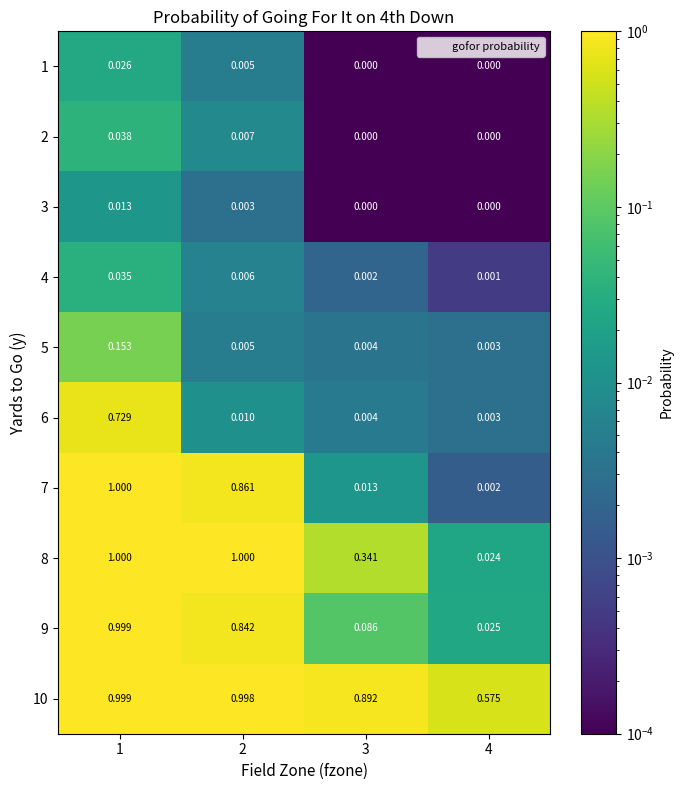

Is the value of 9 at 1 greater than the value of 4 at 1?

Yes